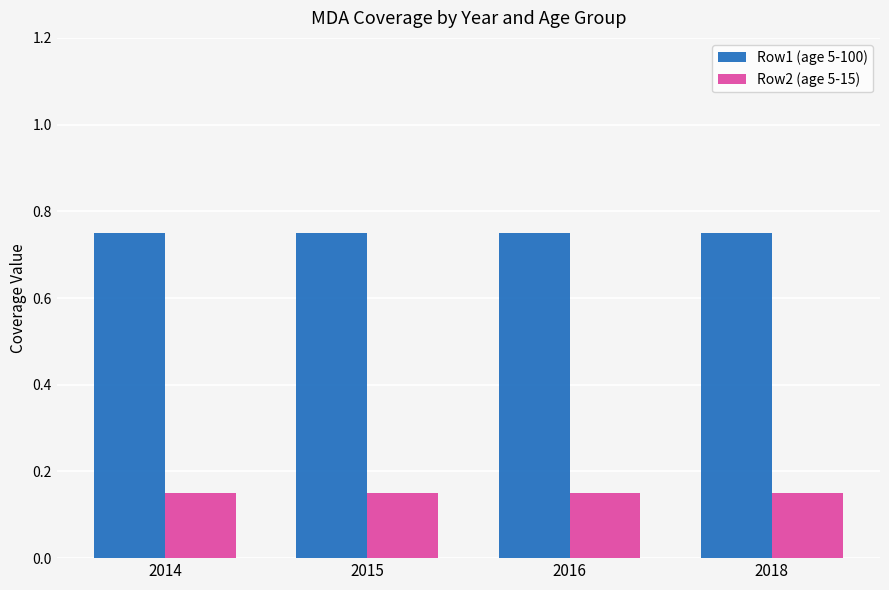

The Row1 (age 5-100) series shows 1.0 at 2014. True or false?

False